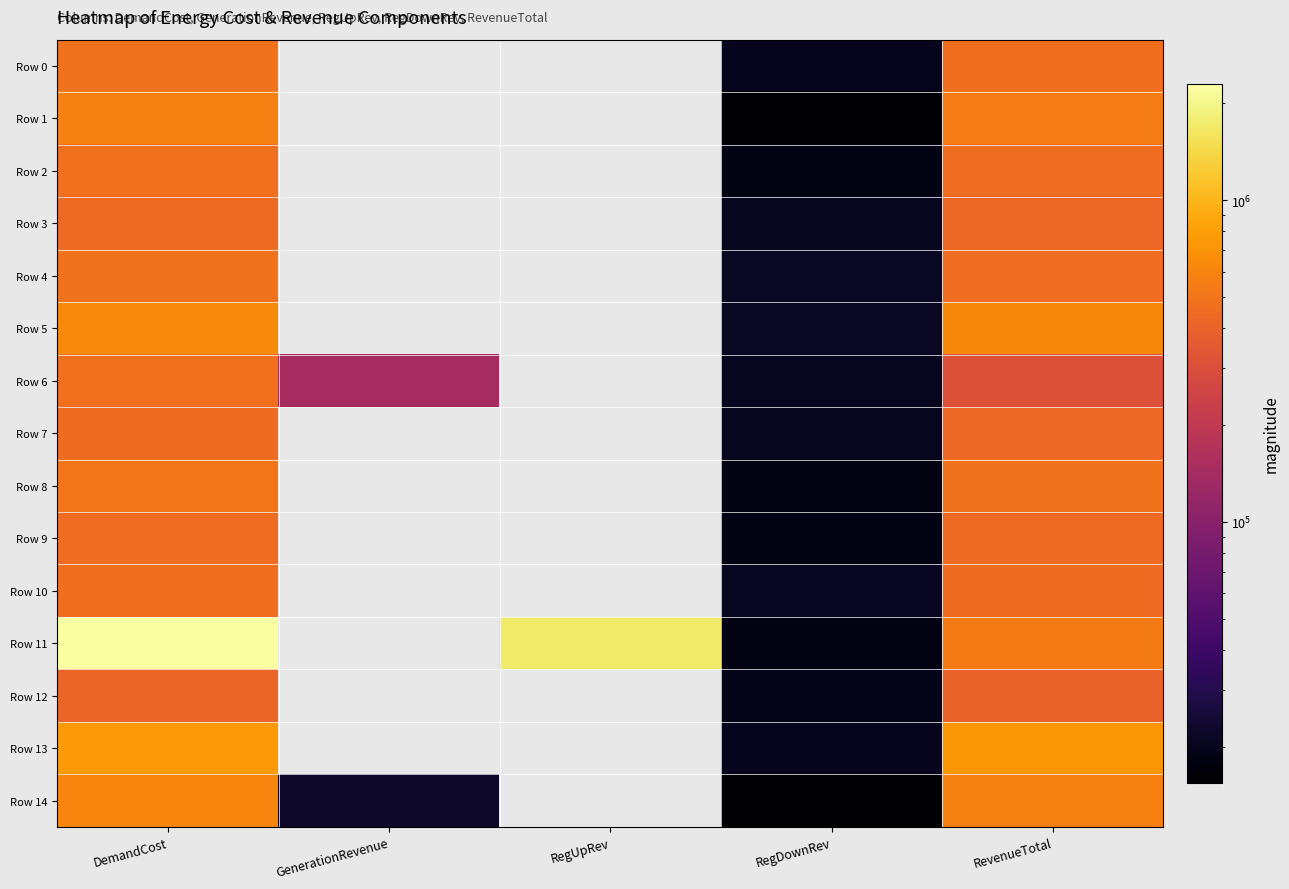

At how many categories does at least one series exceed 278511?

3